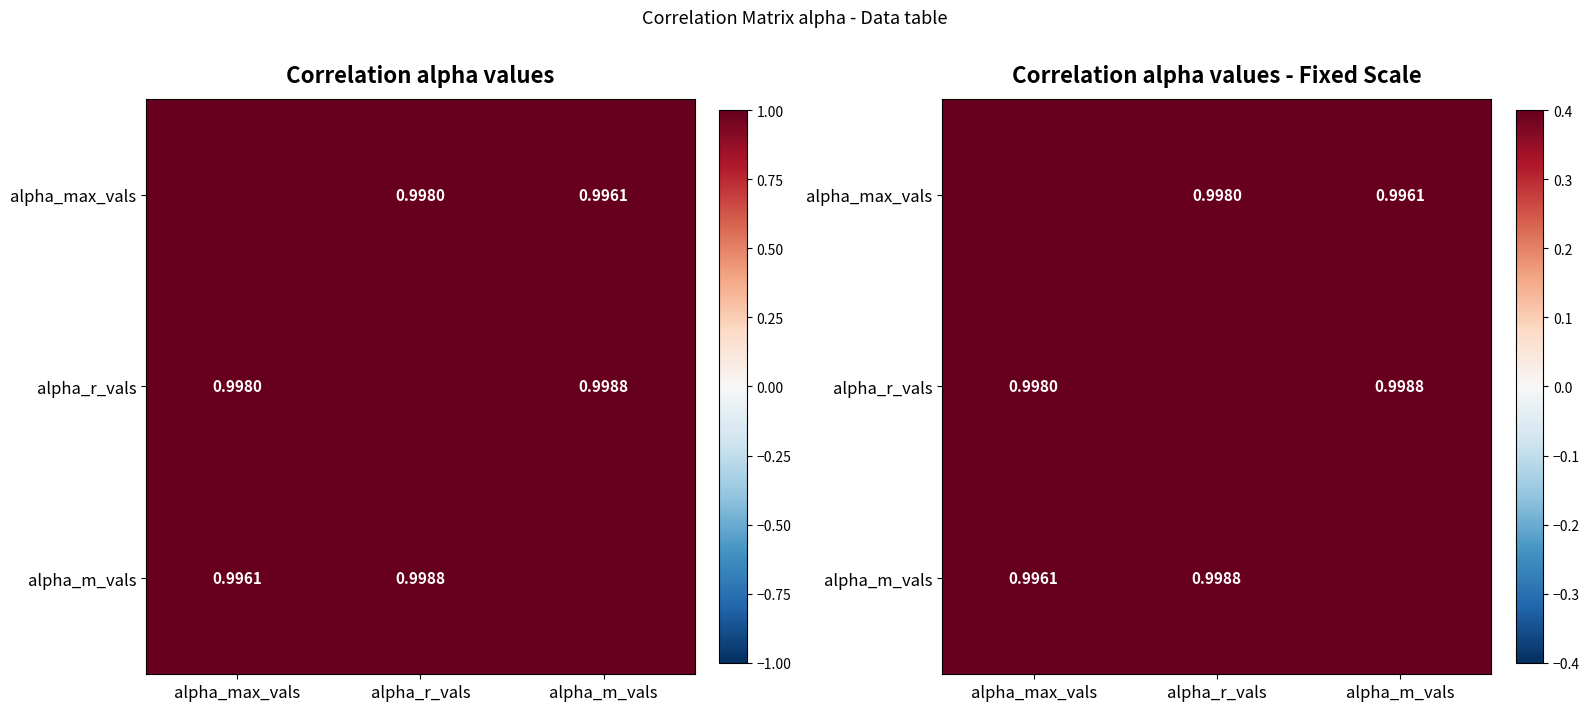

At how many categories does at least one series exceed 0?

3